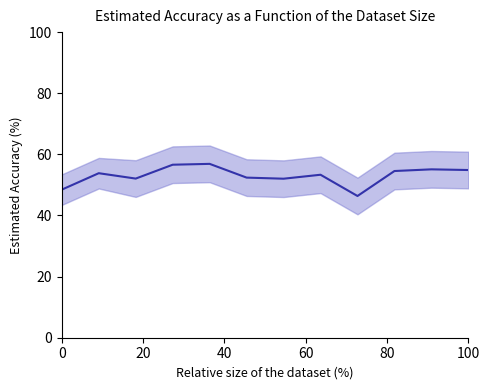

How many data points does each series have?

12